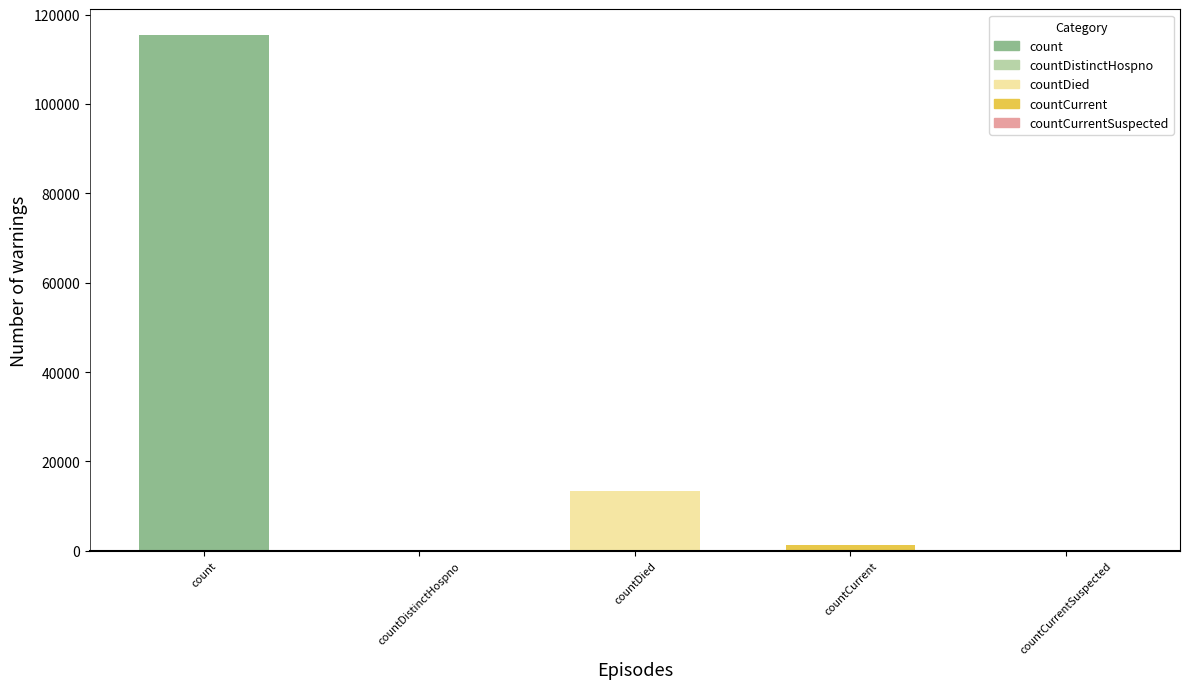

Reading left to right, extract all data points from this chart.

count=115379	countDistinctHospno=0	countDied=13343	countCurrent=1383	countCurrentSuspected=0